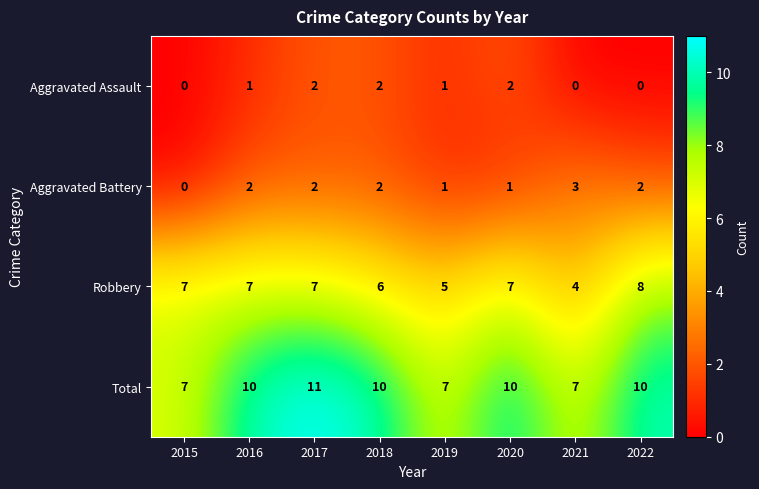

Count the Aggravated Assault values in the range 0 to 2.

8